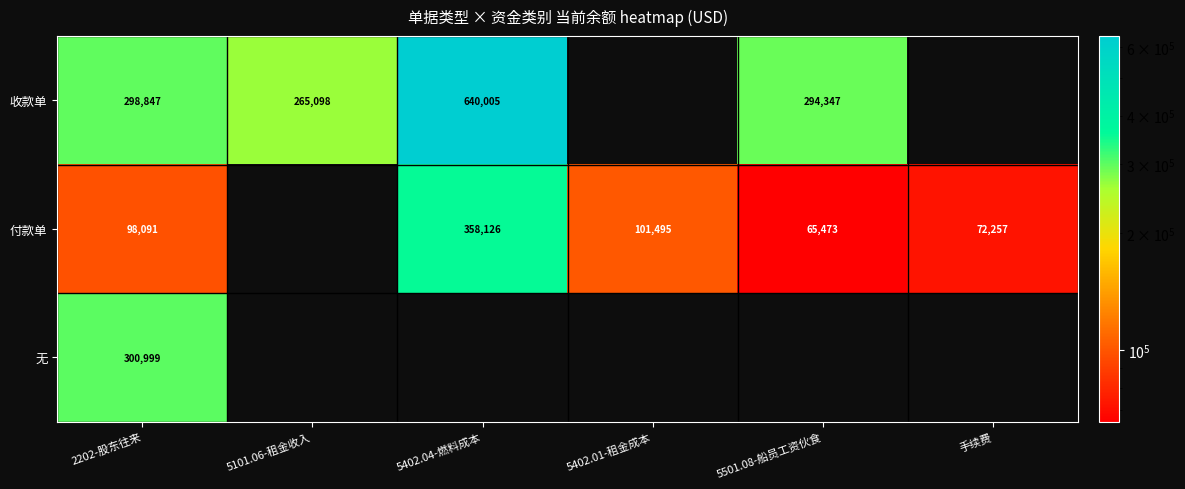

The value of 收款单 at 5501.08-船员工资伙食 is 481036. True or false?

False